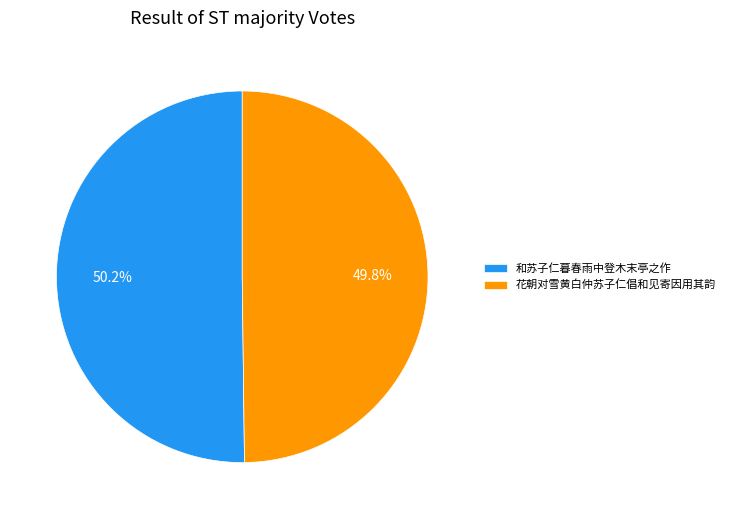

Does any single category account for the majority?

Yes